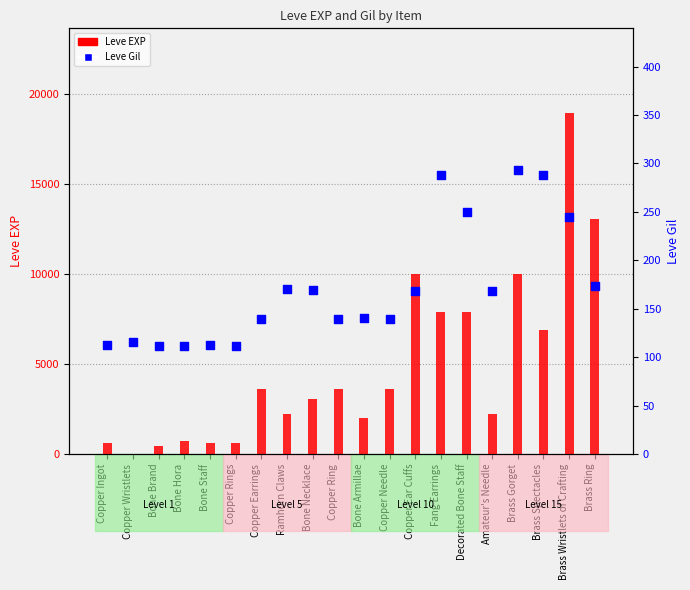

Is the value of Leve EXP at Brass Wristlets of Crafting greater than the value of Leve Gil at Bone Necklace?

Yes